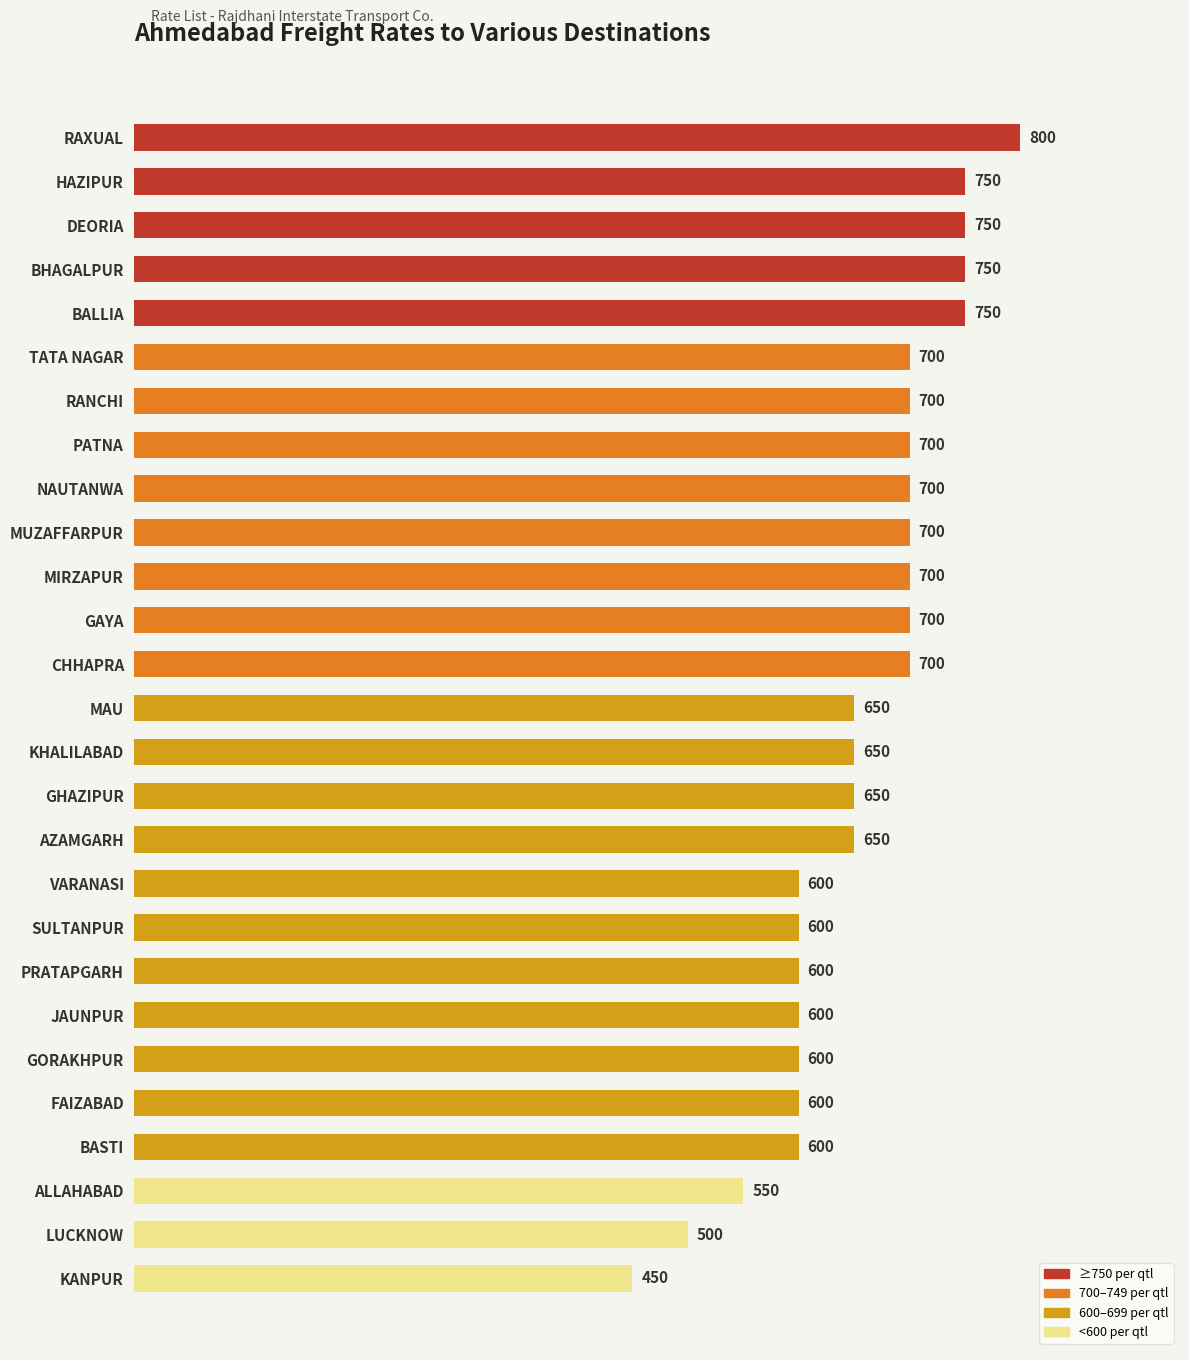

What is the label of the 6th bar from the bottom?

GORAKHPUR